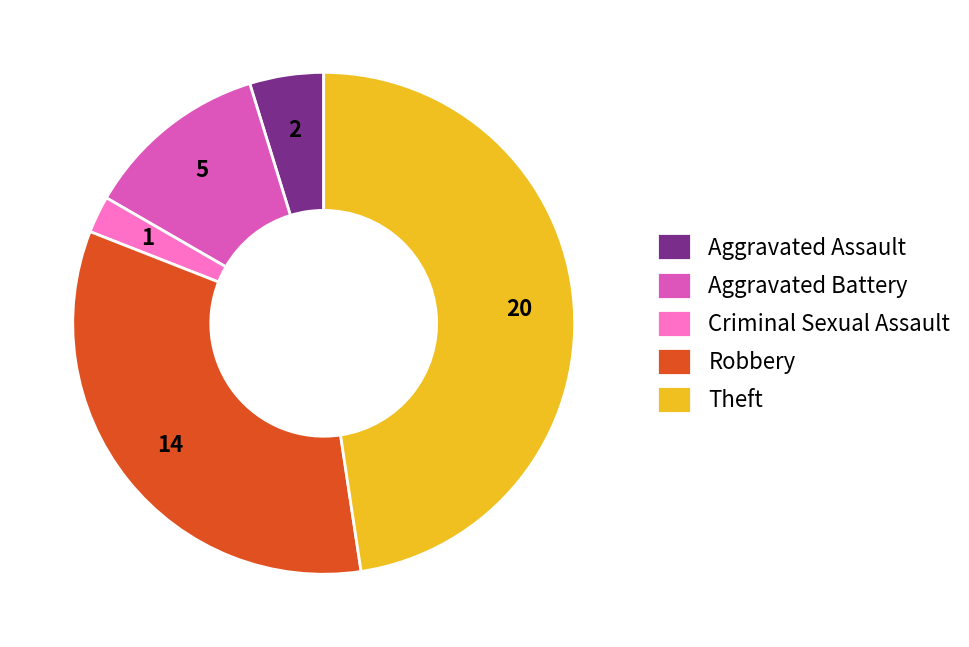

Is it true that Aggravated Assault is 5% of the pie?

True